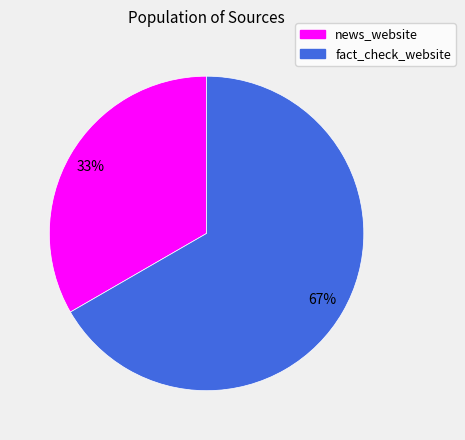

Count the number of slices in the pie.

2